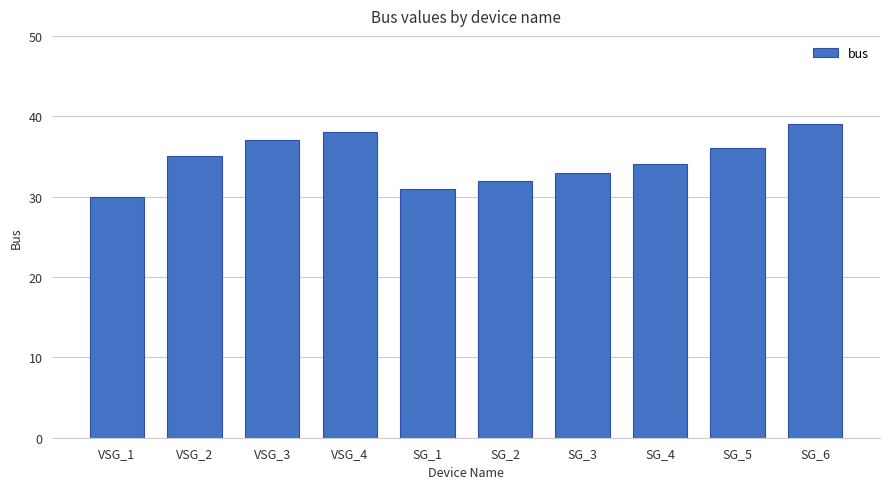

Reading left to right, extract all data points from this chart.

30	35	37	38	31	32	33	34	36	39